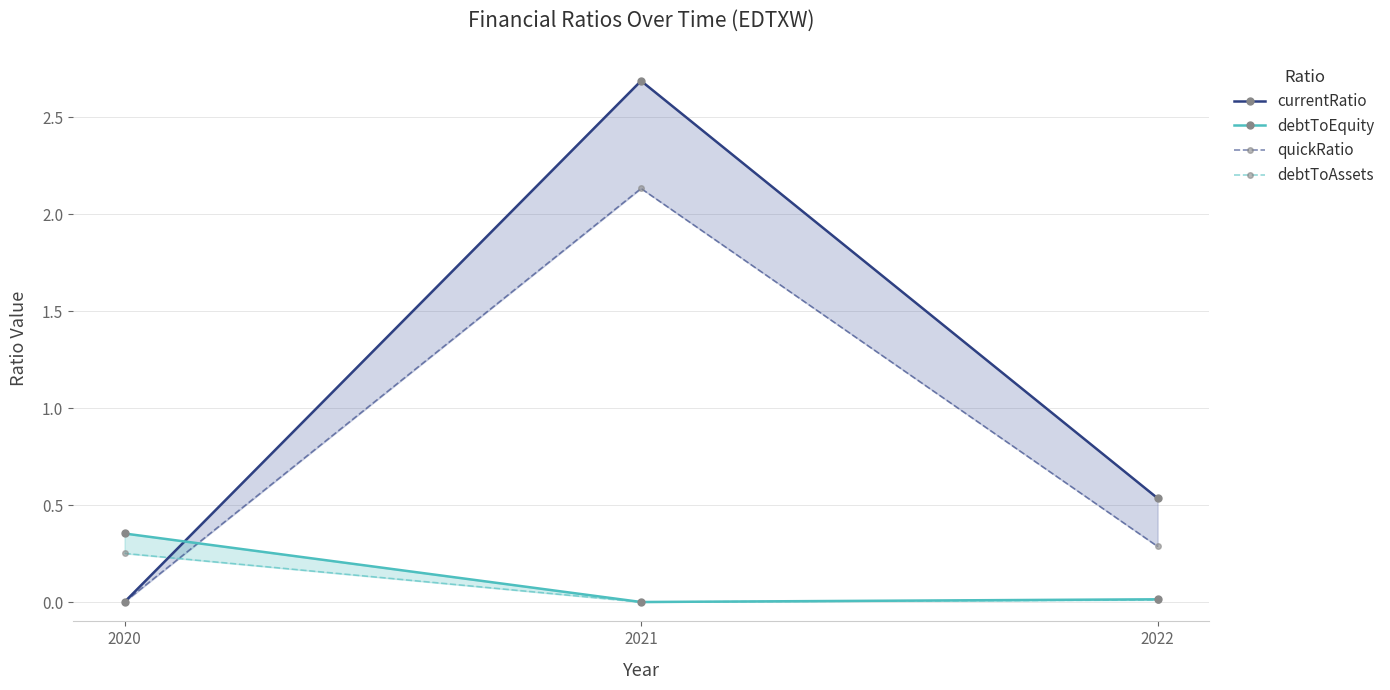

What is the difference between the highest and lowest values at 2020?

0.4